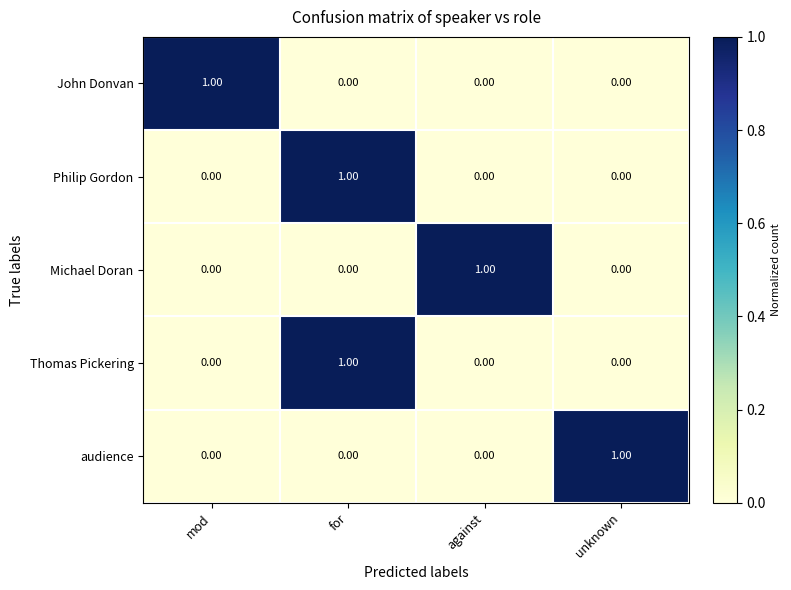

At which category is the sum across all series the highest?

for